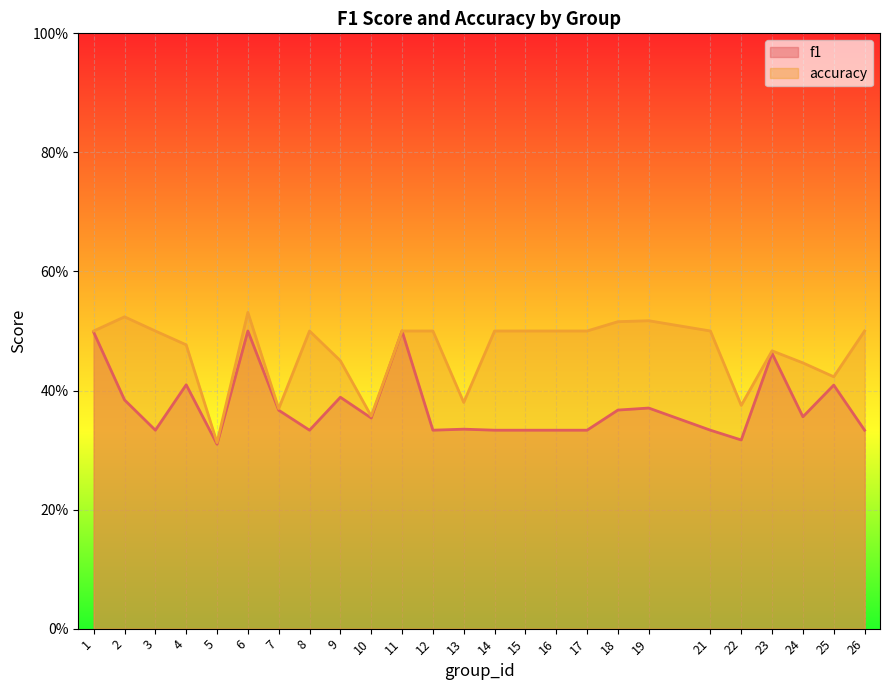

What is the minimum value for accuracy?

0.3